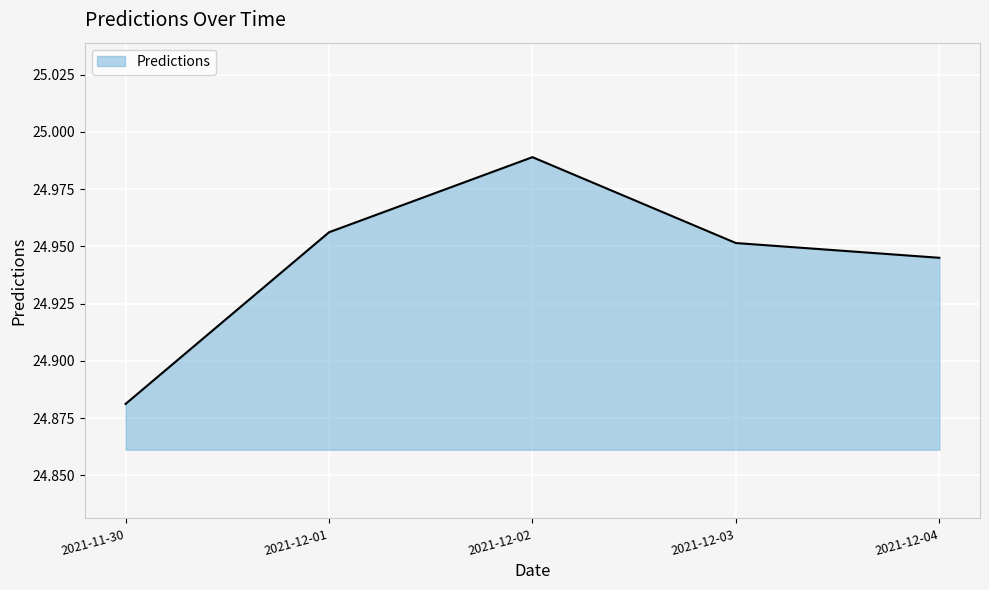

Count the number of data series in this chart.

1